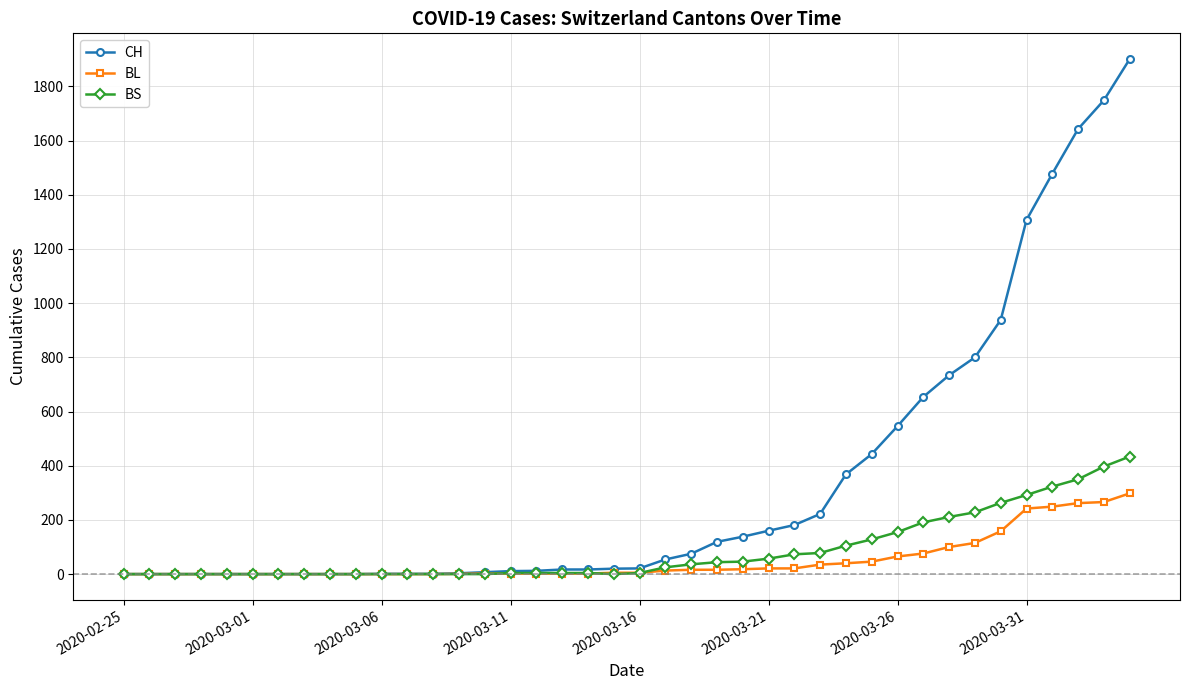

Which series has the largest total across all categories?

CH